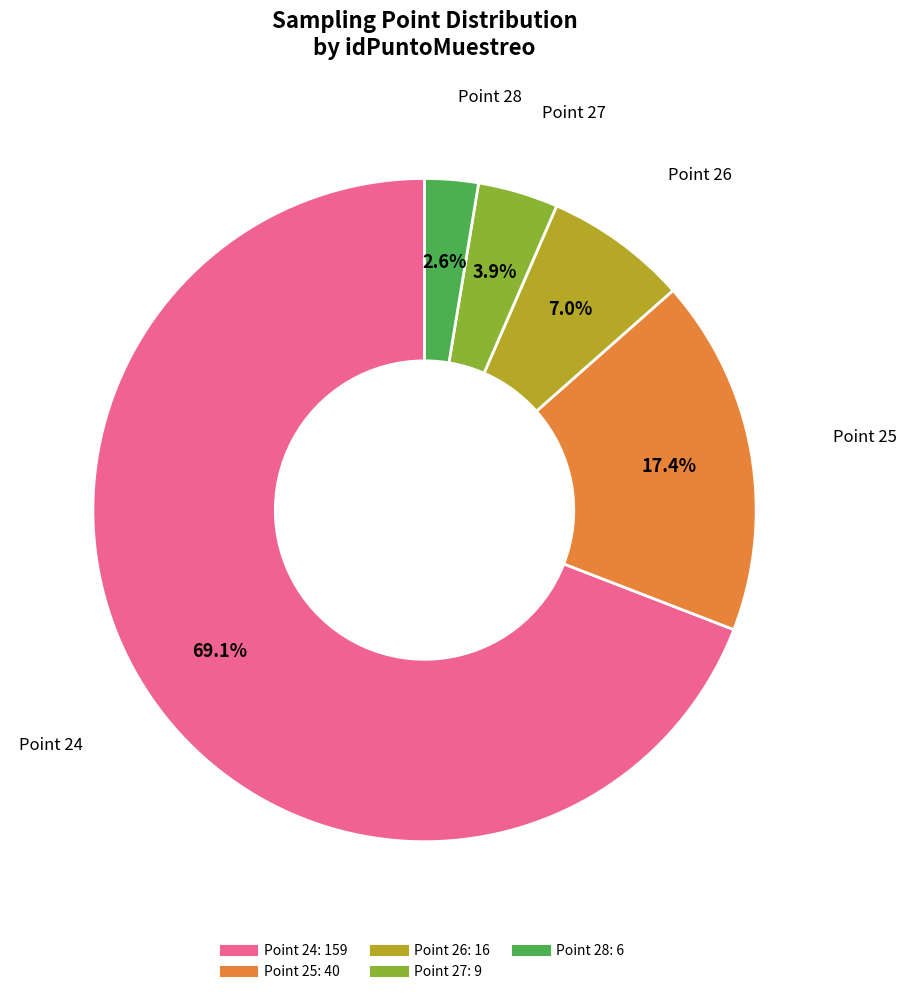

Does any single category account for the majority?

Yes